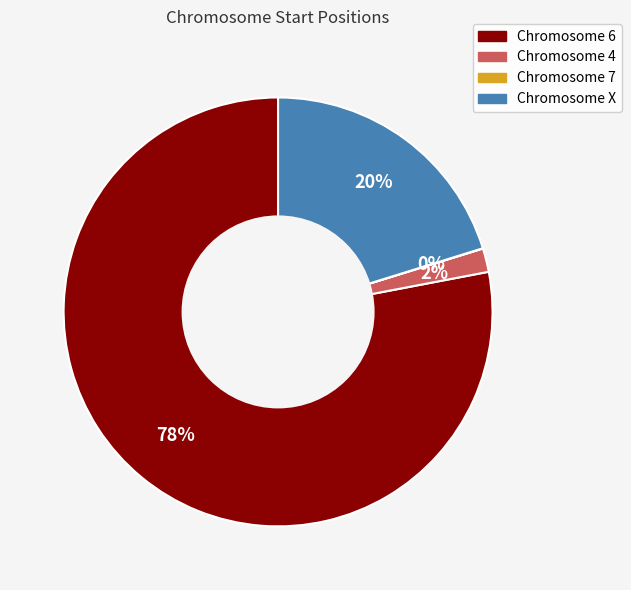

To the nearest percent, what is the average slice percentage?

25%